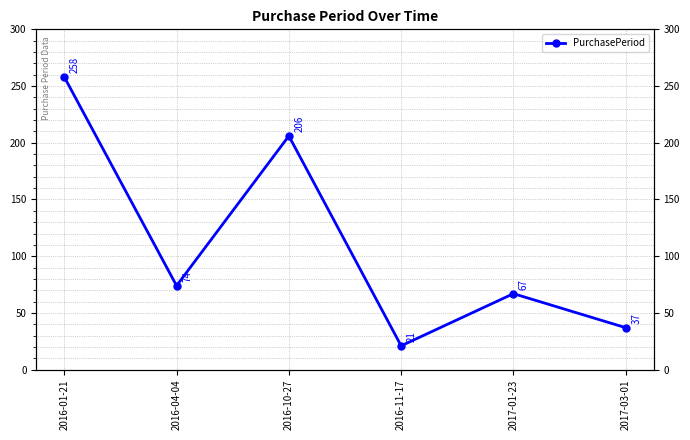

What is the approximate value at 2016-11-17, to the nearest 5?

20